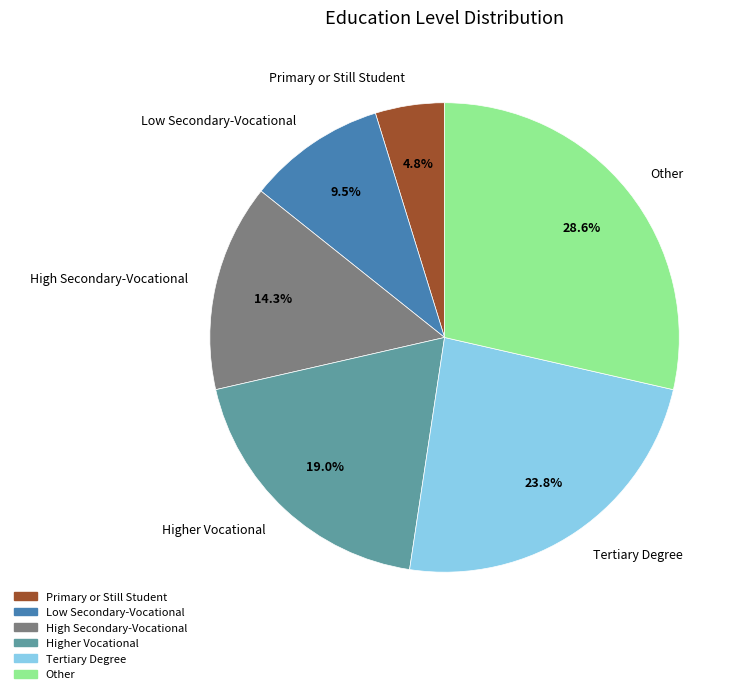

To the nearest percent, what is the combined percentage of Tertiary Degree and Low Secondary-Vocational?

33%